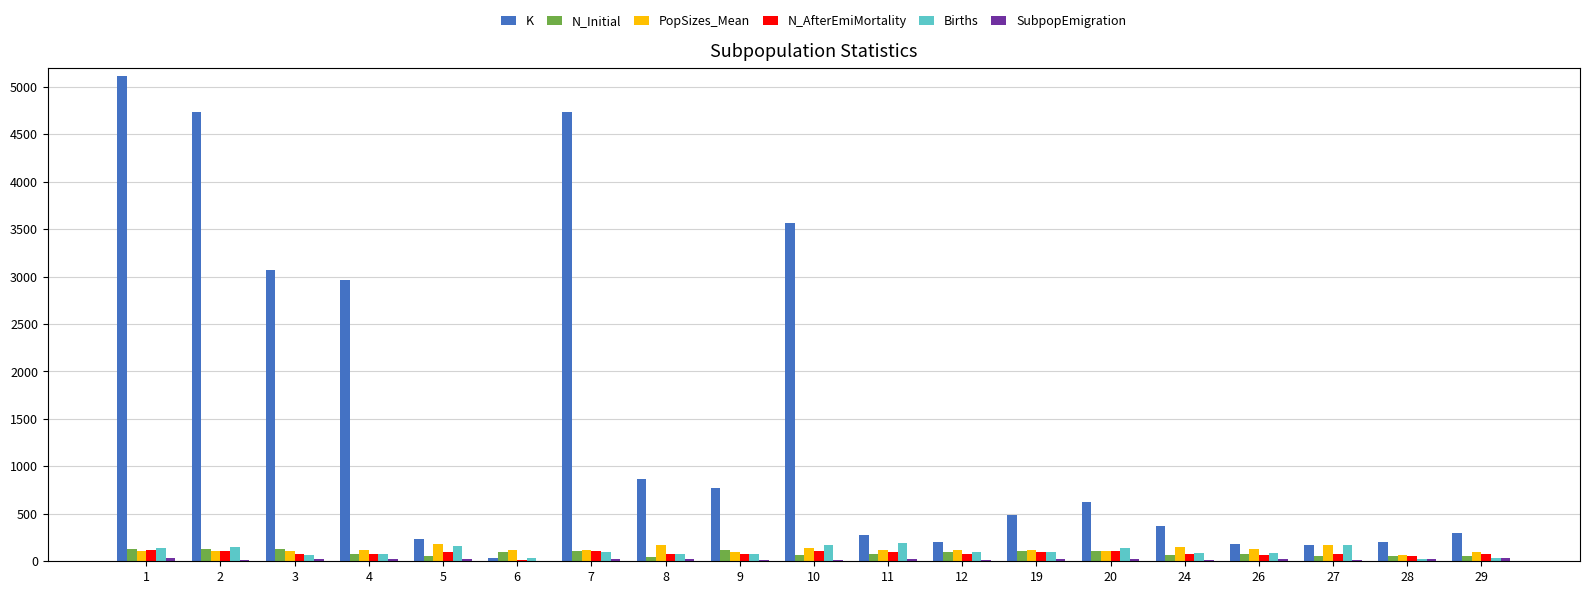

Which series has the largest total across all categories?

K